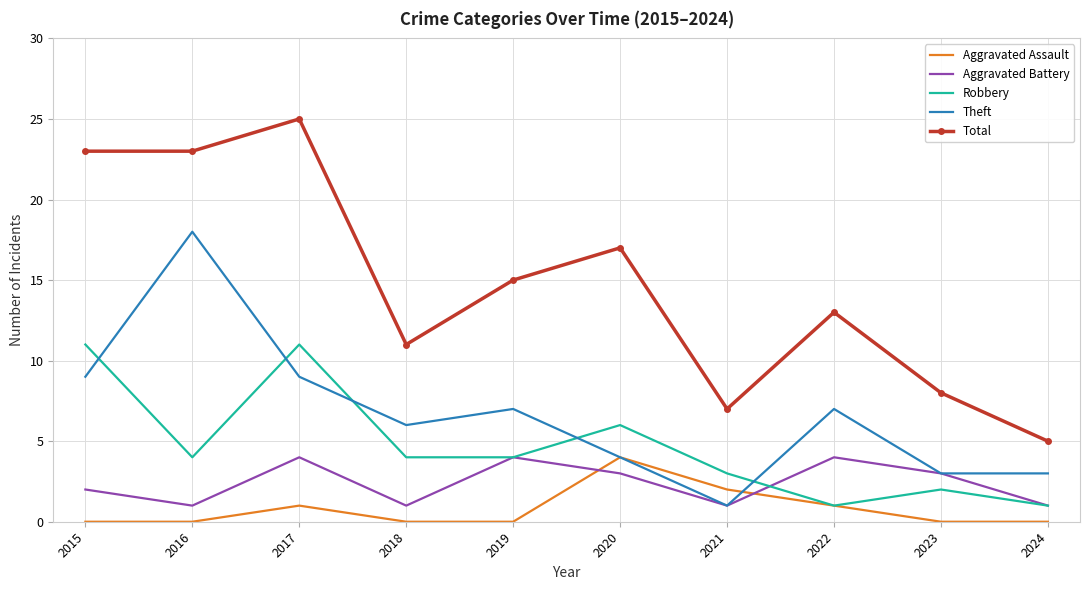

Reading left to right, extract all data points from this chart.

Aggravated Assault: 2015=0	2016=0	2017=1	2018=0	2019=0	2020=4	2021=2	2022=1	2023=0	2024=0
Aggravated Battery: 2015=2	2016=1	2017=4	2018=1	2019=4	2020=3	2021=1	2022=4	2023=3	2024=1
Robbery: 2015=11	2016=4	2017=11	2018=4	2019=4	2020=6	2021=3	2022=1	2023=2	2024=1
Theft: 2015=9	2016=18	2017=9	2018=6	2019=7	2020=4	2021=1	2022=7	2023=3	2024=3
Total: 2015=23	2016=23	2017=25	2018=11	2019=15	2020=17	2021=7	2022=13	2023=8	2024=5